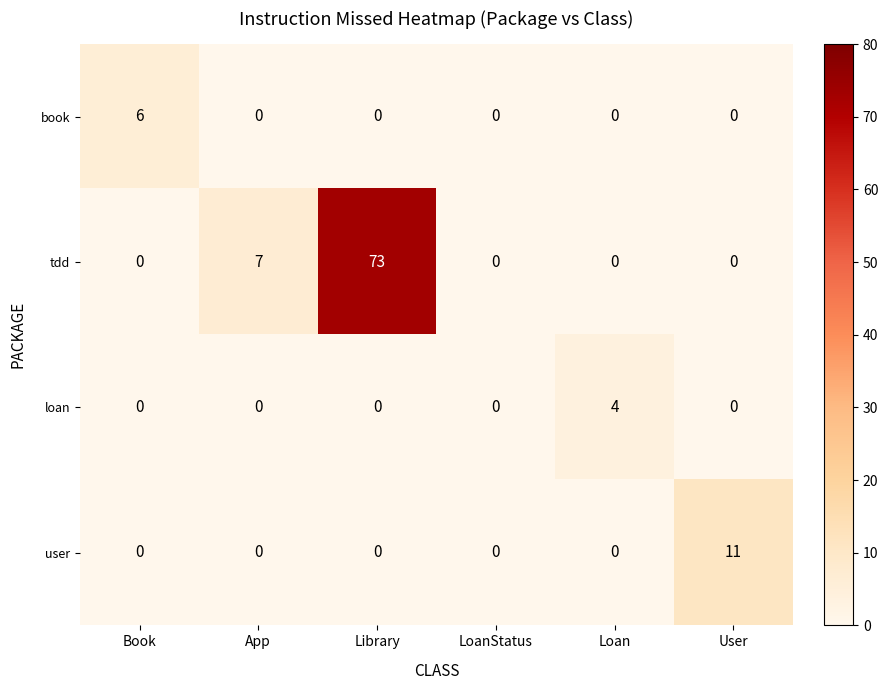

How many data points does each series have?

6